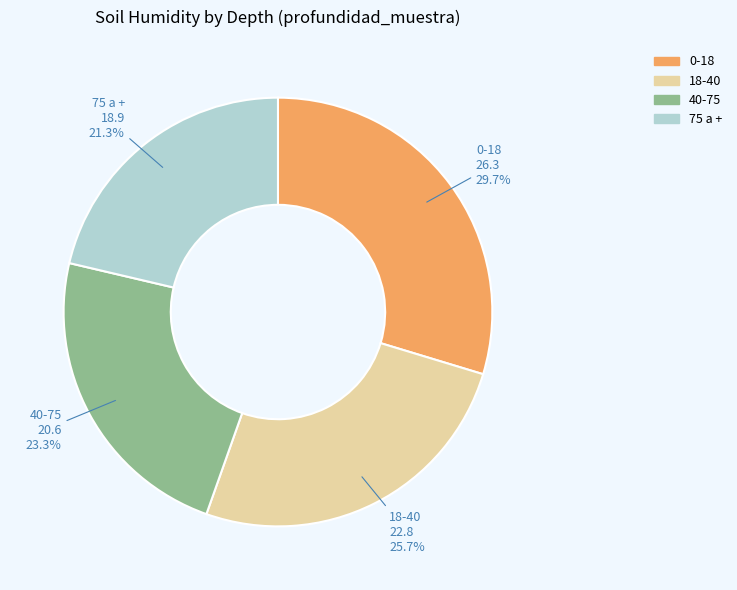

To the nearest percent, what is the average slice percentage?

25%